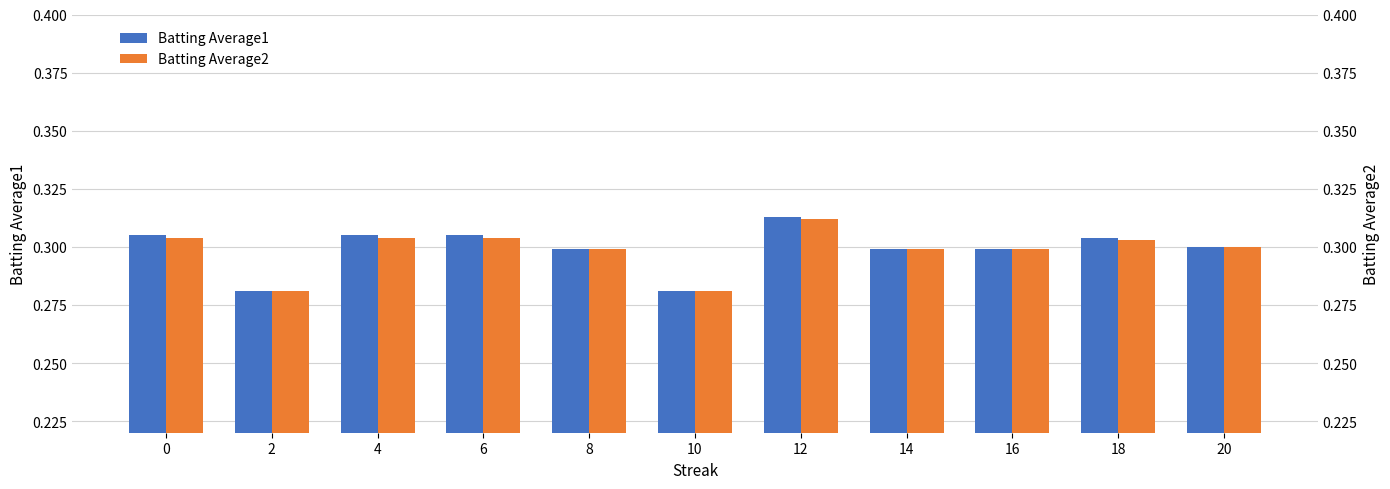

Reading left to right, list all the values displayed in this chart.

Batting Average1: 0=0.3	2=0.3	4=0.3	6=0.3	8=0.3	10=0.3	12=0.3	14=0.3	16=0.3	18=0.3	20=0.3
Batting Average2: 0=0.3	2=0.3	4=0.3	6=0.3	8=0.3	10=0.3	12=0.3	14=0.3	16=0.3	18=0.3	20=0.3